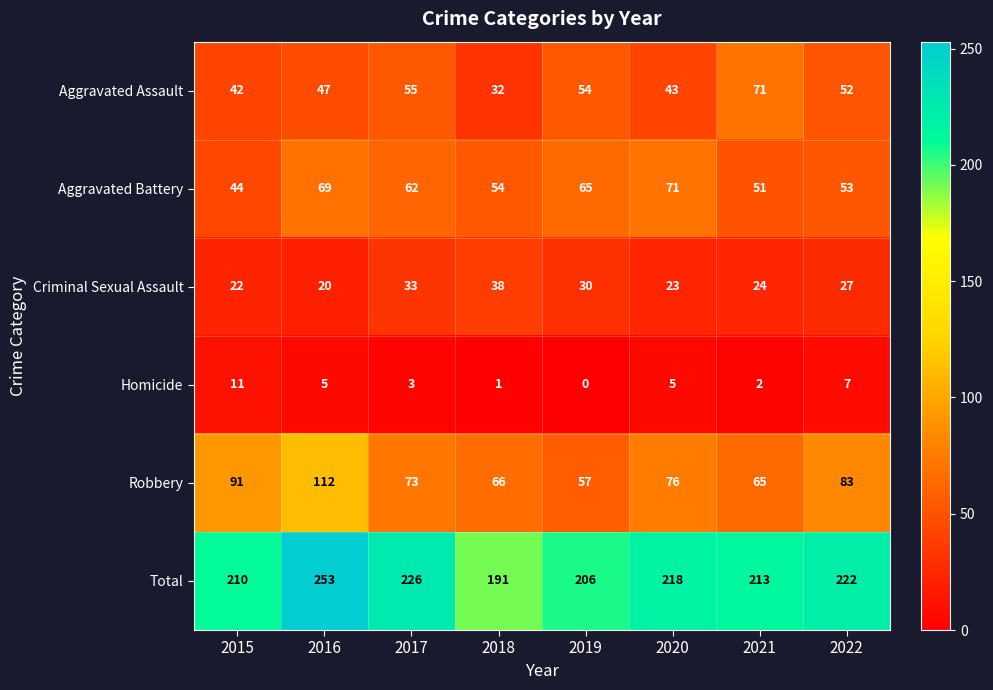

Is it true that Total equals 218 at 2020?

True